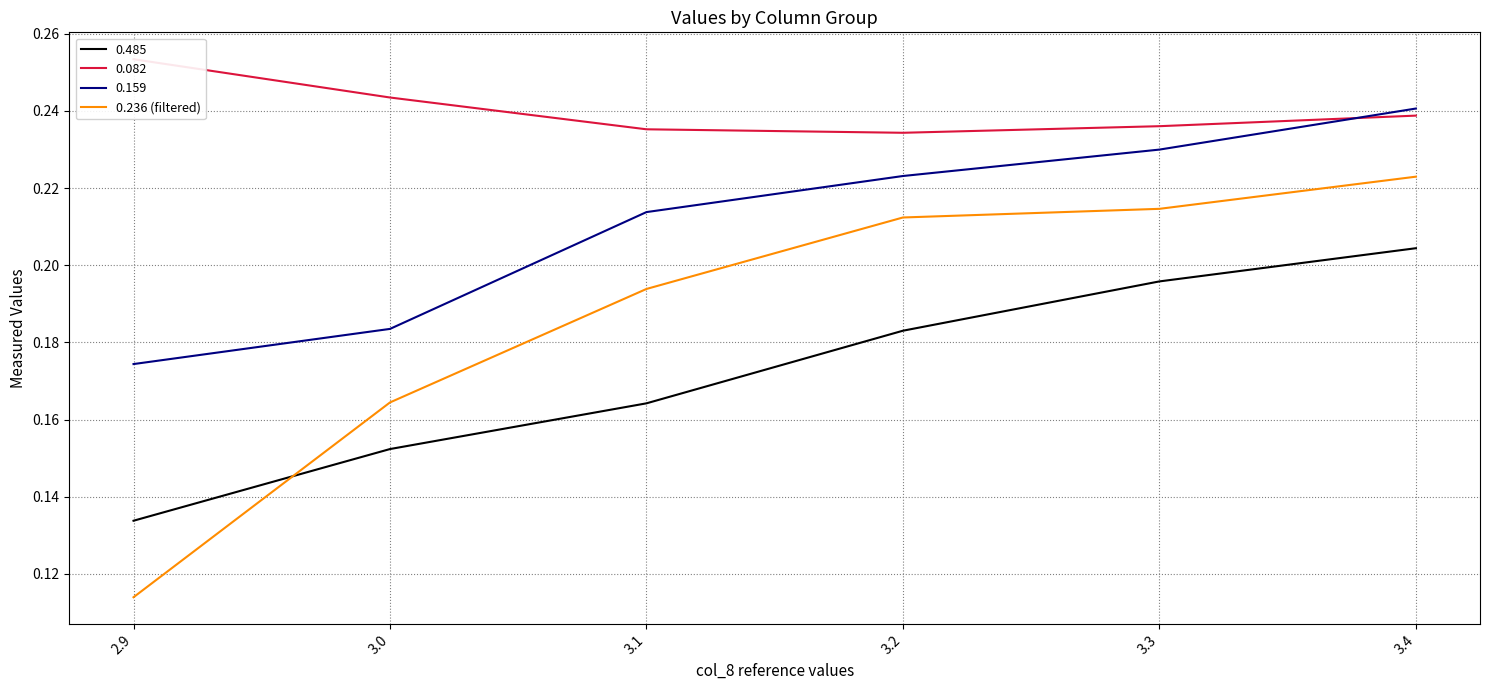

What is the label of the 5th point from the left?

3.3